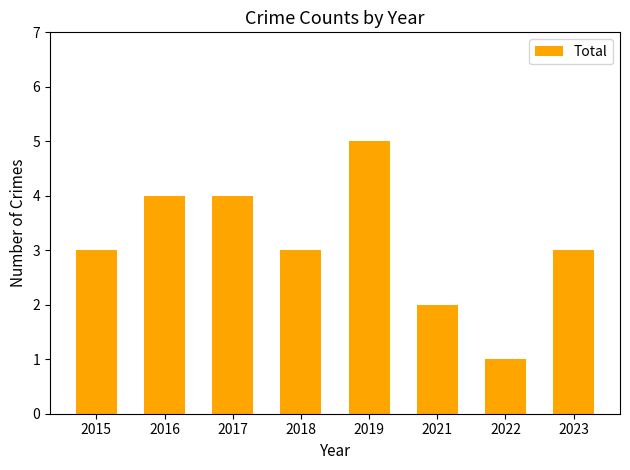

Count the number of data series in this chart.

1